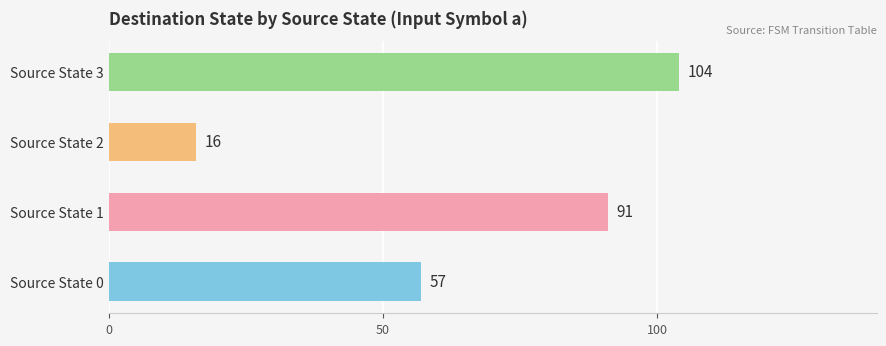

Which category has the highest value across all series?

Source State 3